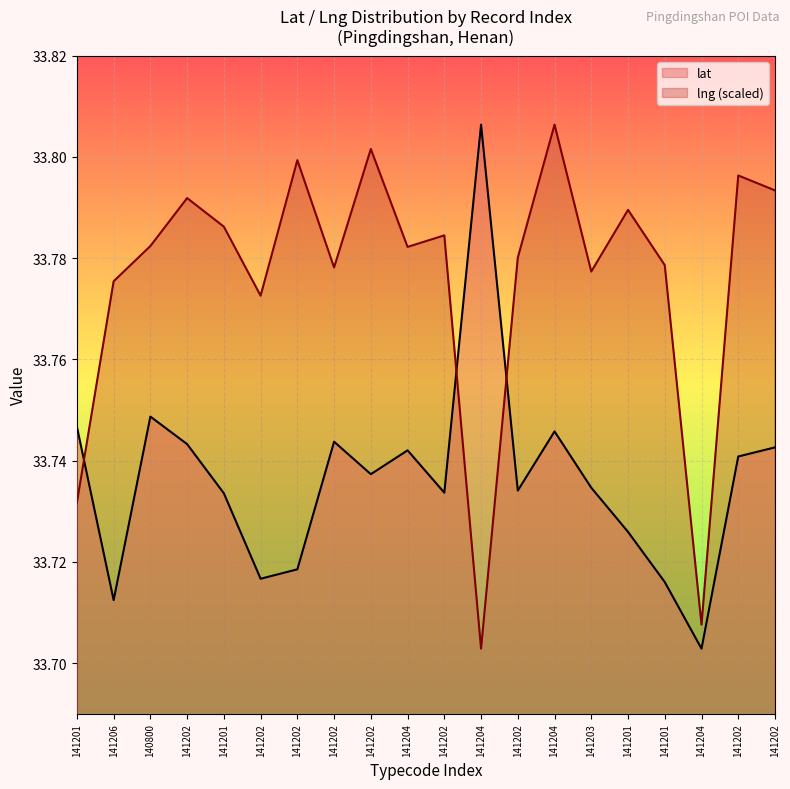

Between 141201 and 141201, which series saw the biggest shift?

lng